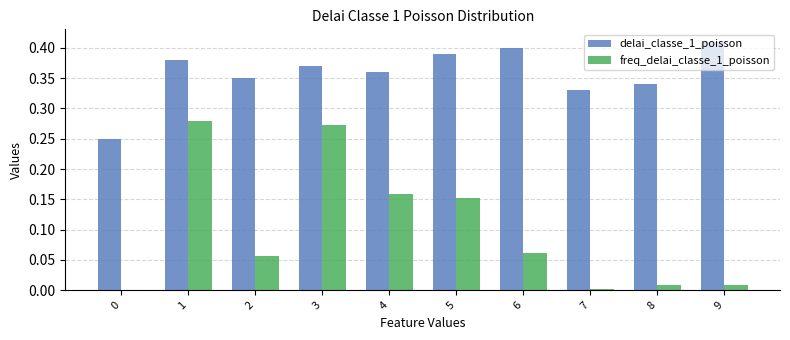

How many series are shown in this chart?

2